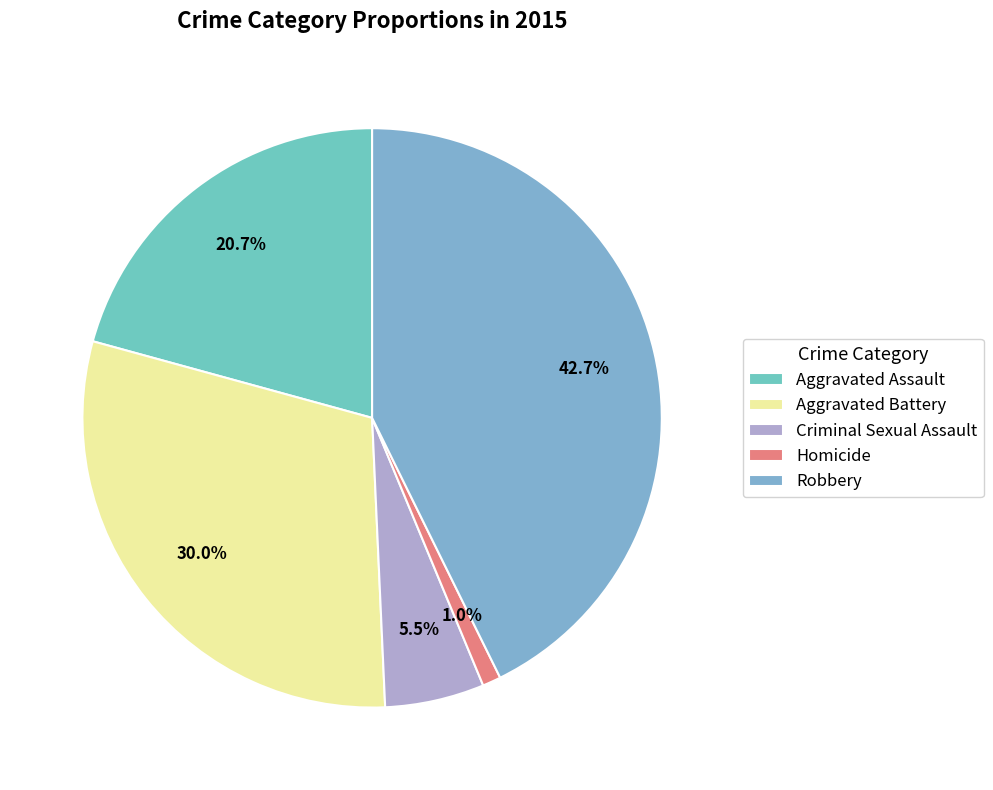

Is it true that Aggravated Battery is 30% of the pie?

True